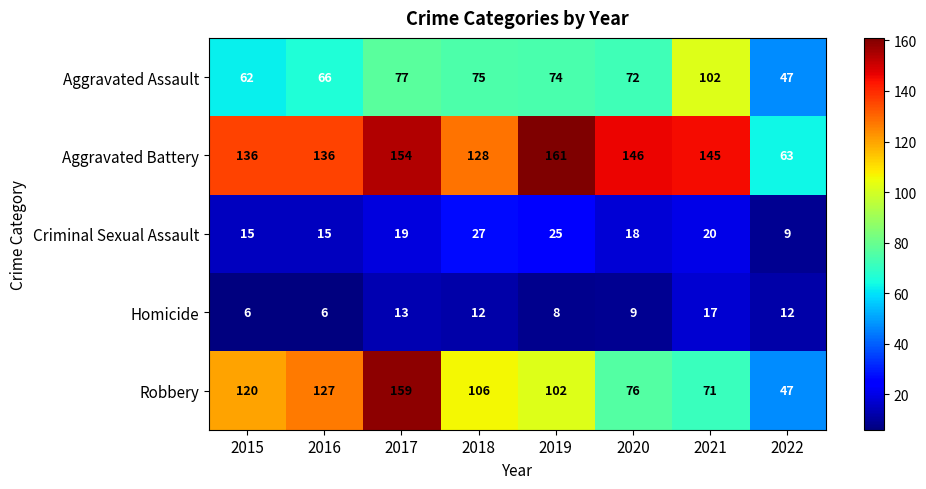

What is the minimum value for Homicide?

6